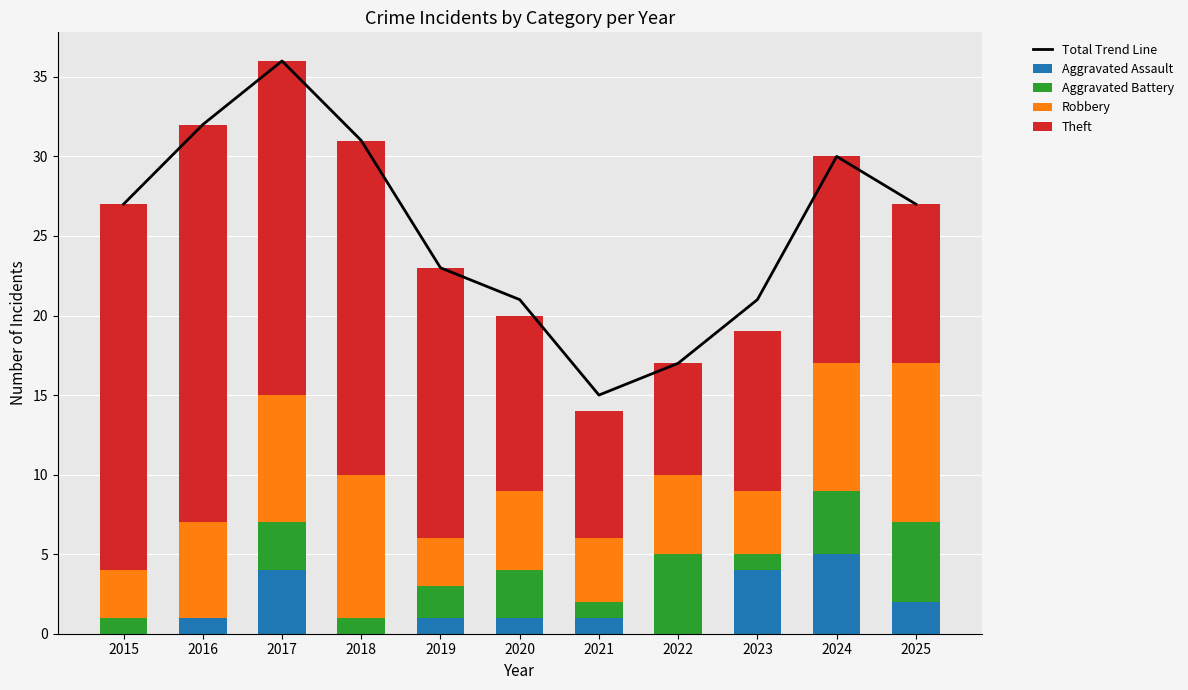

What is the difference between the highest and lowest values at 2024?

26